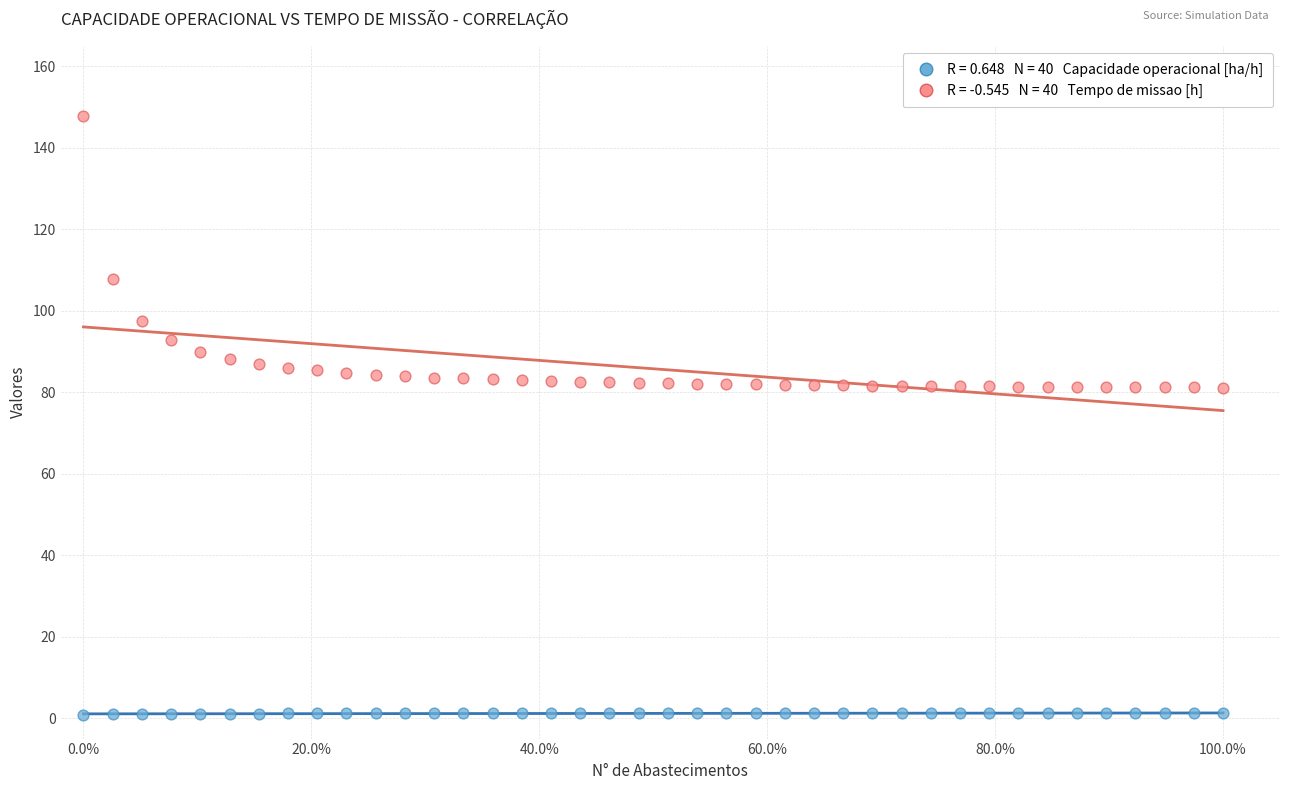

Across all data points, what is the range of Y values (max minus min)?

147.2